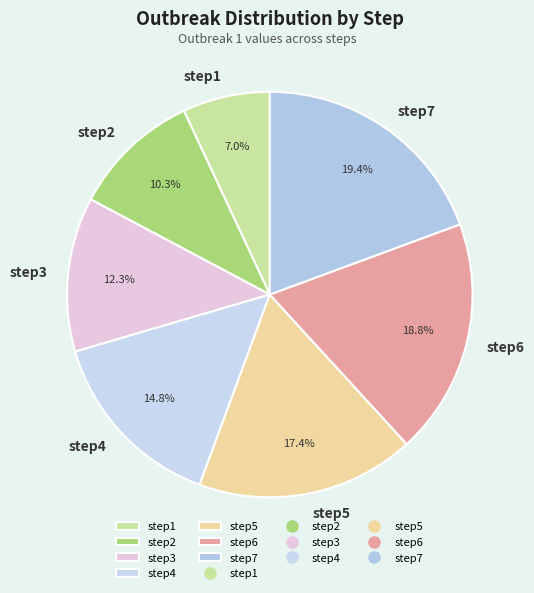

Does step6 account for over 50% of the chart?

No